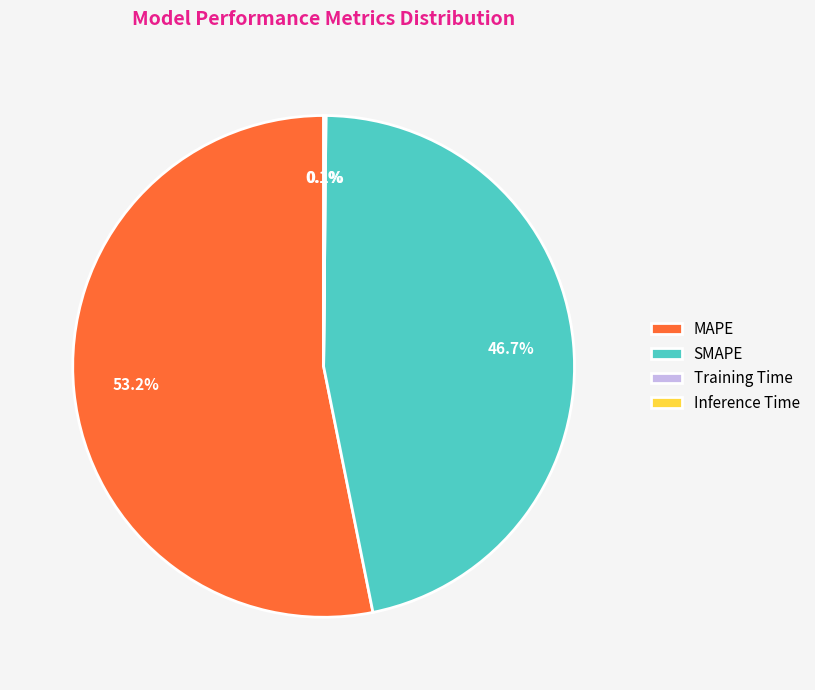

What percentage do MAPE and SMAPE together represent?

99.8%